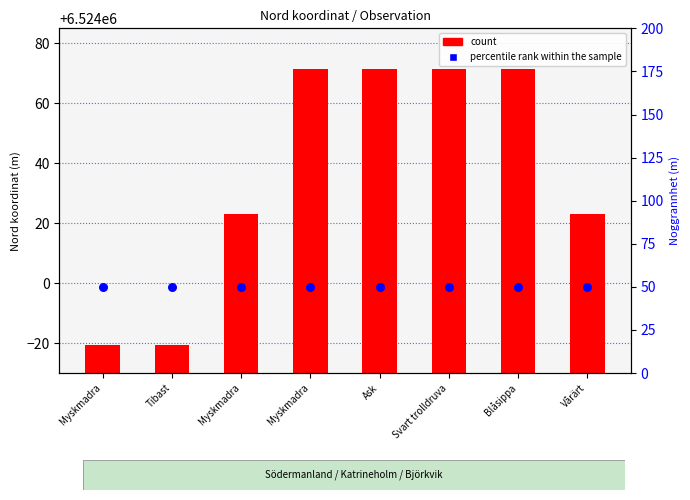

Which series reaches the maximum Y coordinate?

count